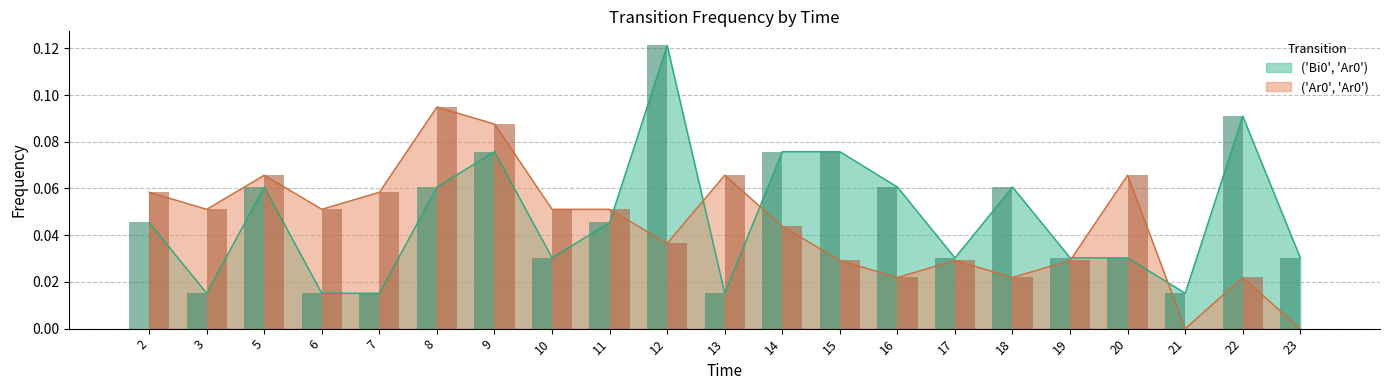

Reading left to right, transcribe all the data shown in this chart.

('Bi0', 'Ar0'): 0.0	0.0	0.1	0.0	0.0	0.1	0.1	0.0	0.0	0.1	0.0	0.1	0.1	0.1	0.0	0.1	0.0	0.0	0.0	0.1	0.0
('Ar0', 'Ar0'): 0.1	0.1	0.1	0.1	0.1	0.1	0.1	0.1	0.1	0.0	0.1	0.0	0.0	0.0	0.0	0.0	0.0	0.1	0.0	0.0	0.0